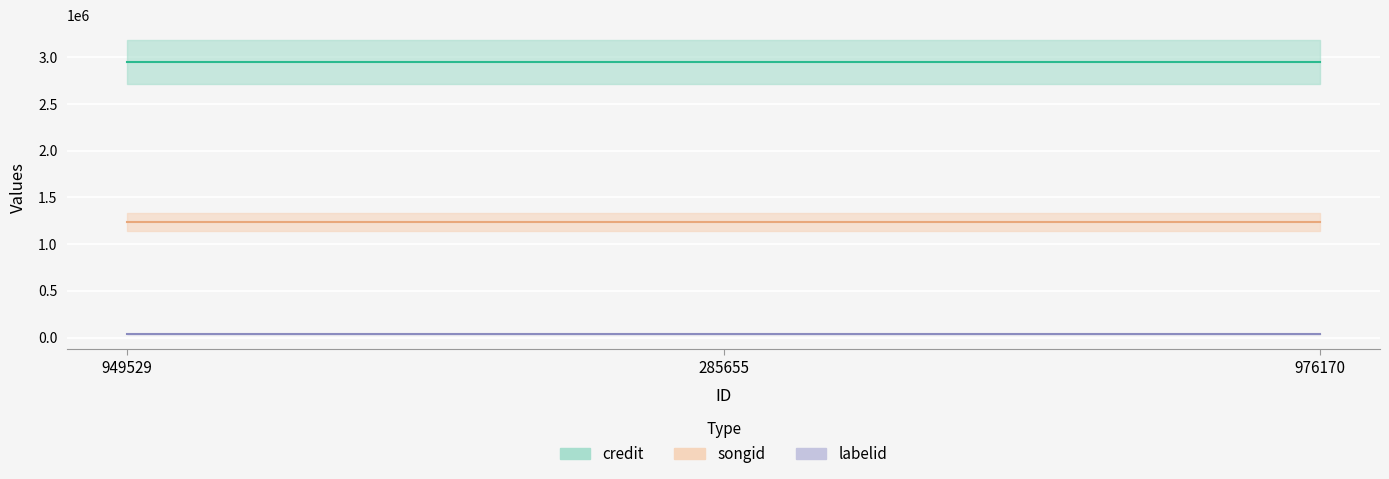

What is the value of the labelid point at the 3rd from the left?

36740